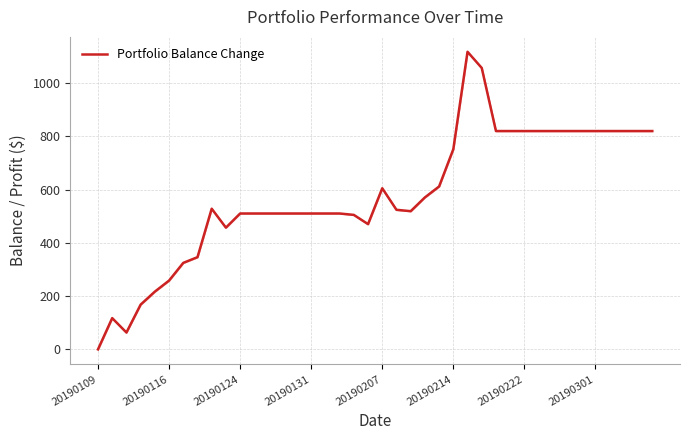

At which category does the chart reach its minimum across all series?

20190109